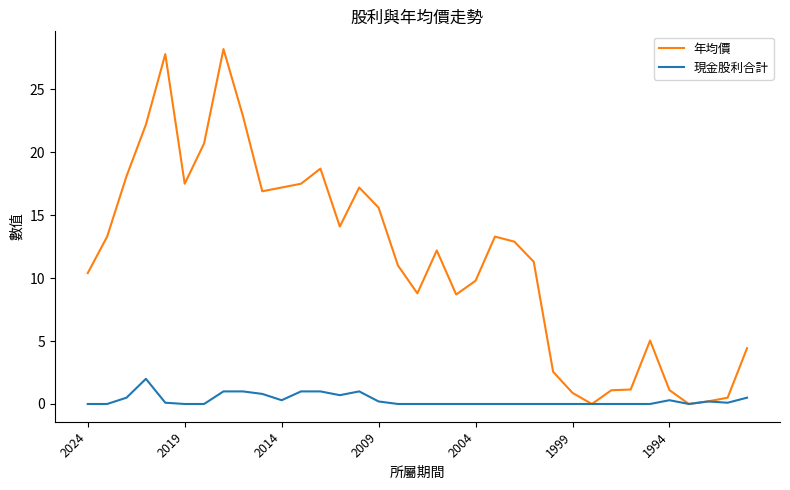

What are all the series names shown in the legend?

年均價, 現金股利合計